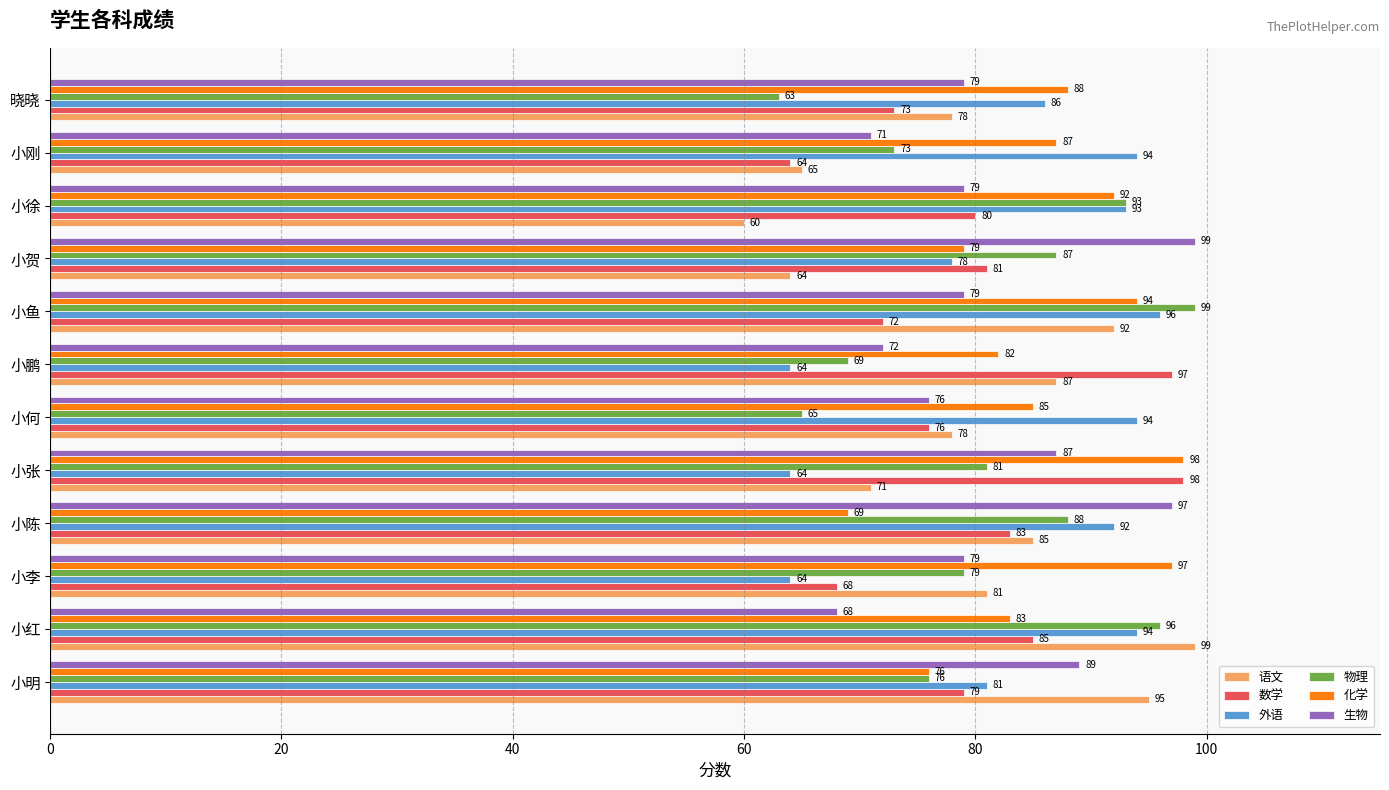

Is it true that 语文 equals 119 at 小李?

False